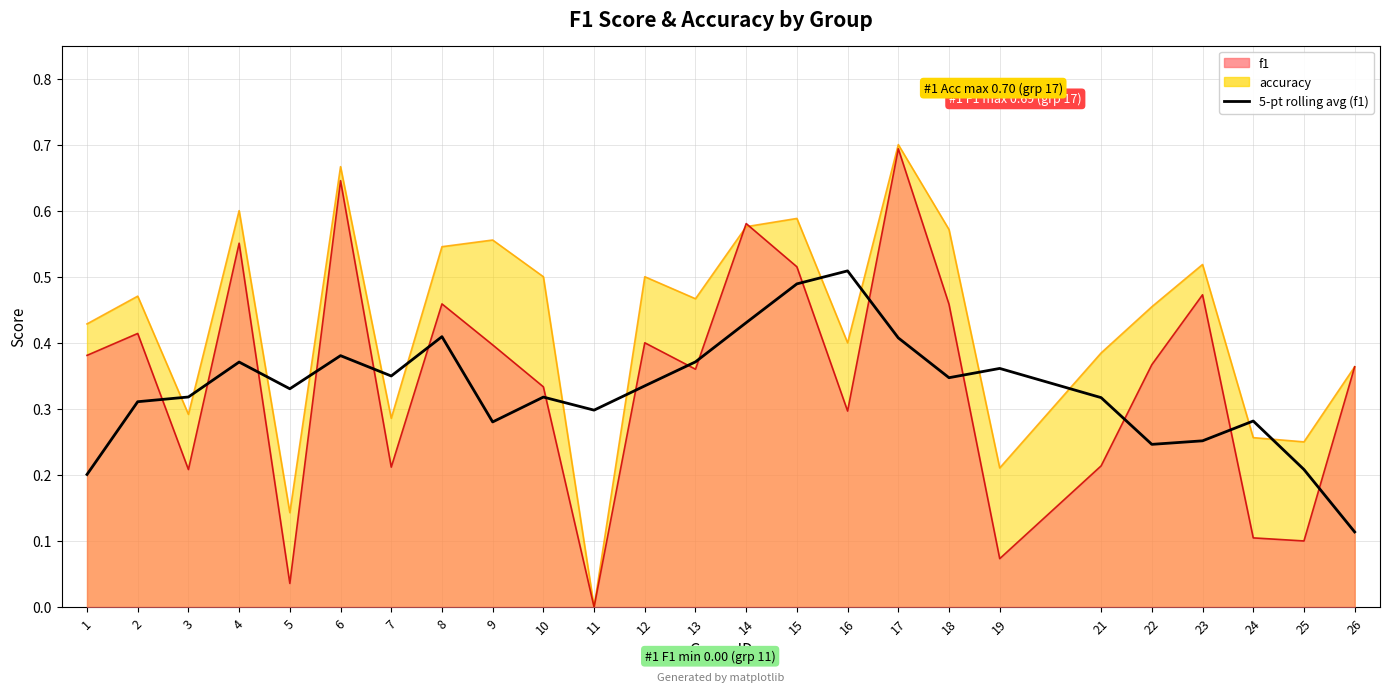

Reading left to right, what are all the values shown in this chart?

1=0.2	2=0.3	3=0.3	4=0.4	5=0.3	6=0.4	7=0.3	8=0.4	9=0.3	10=0.3	11=0.3	12=0.3	13=0.4	14=0.4	15=0.5	16=0.5	17=0.4	18=0.3	19=0.4	21=0.3	22=0.2	23=0.3	24=0.3	25=0.2	26=0.1